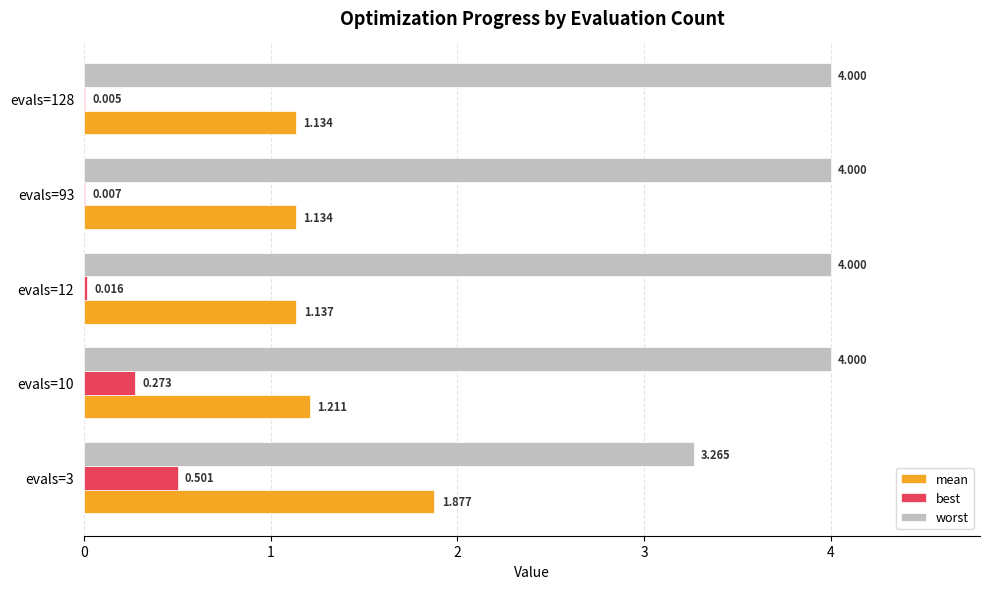

Which series has the largest total across all categories?

worst